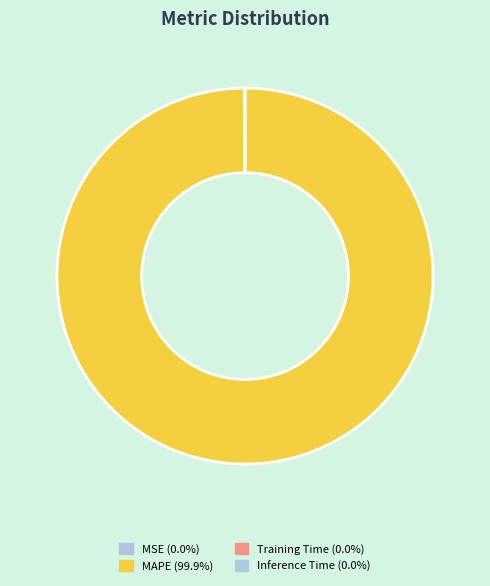

What is the change in value from MAPE to Inference Time?

-10.2